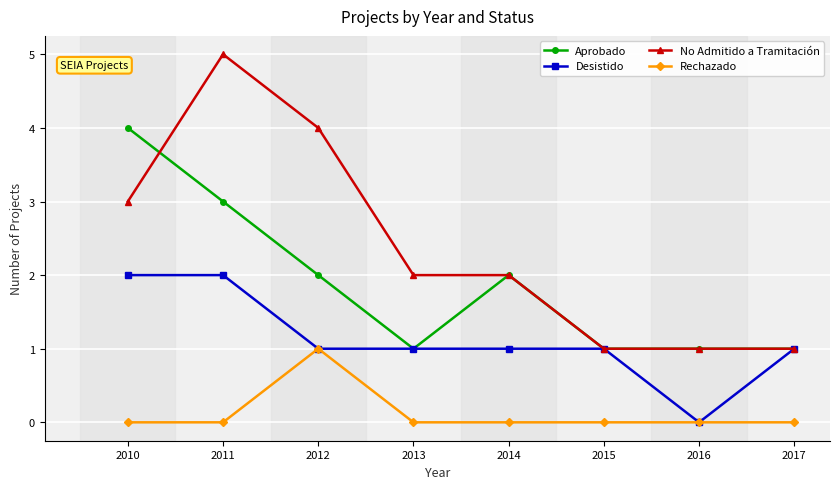

True or false: Rechazado and Aprobado intersect in this chart.

False